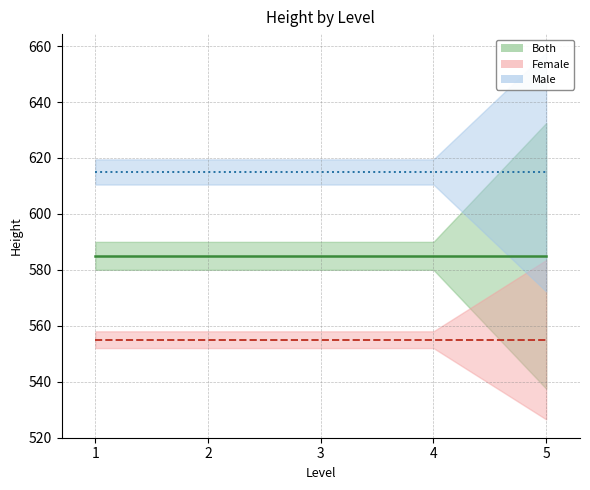

At 3, list the series in order from smallest to largest.

Female line, Both line, Male line